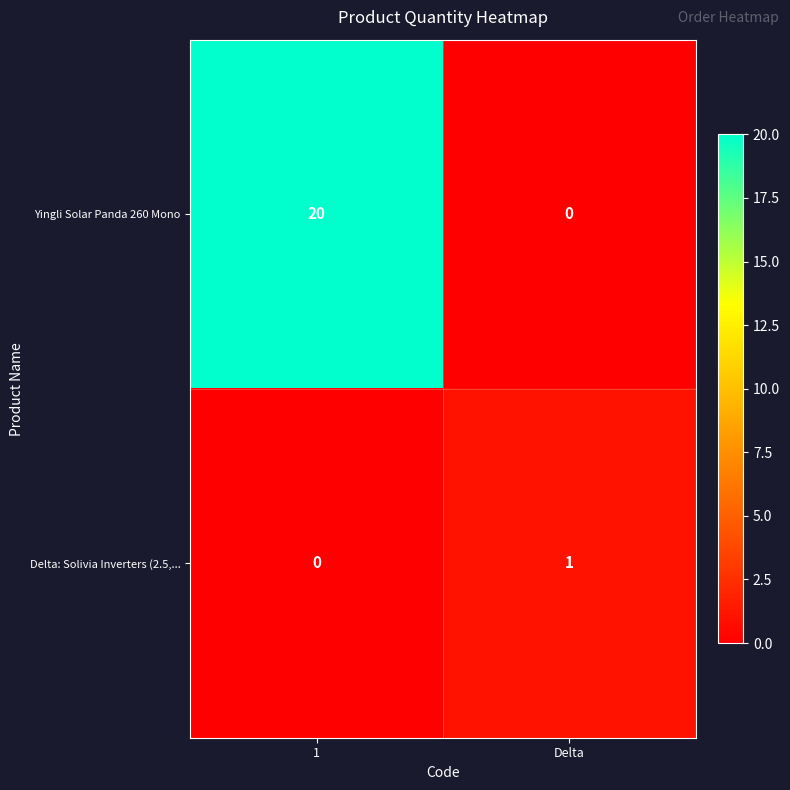

List the series in order of their overall mean, lowest first.

Delta: Solivia Inverters (2.5,..., Yingli Solar Panda 260 Mono